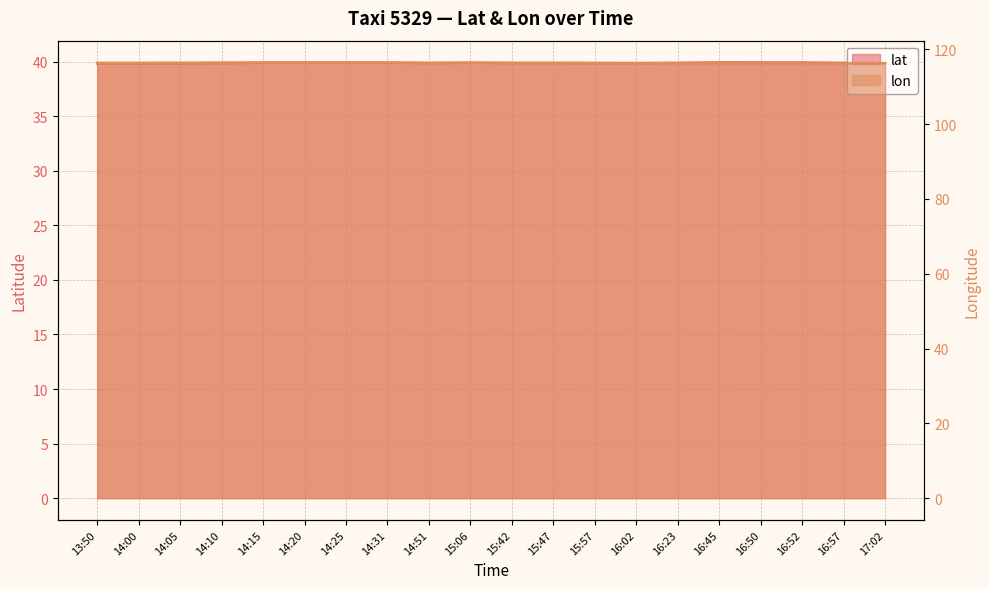

The value of lat at 16:23 is 67.7. True or false?

False